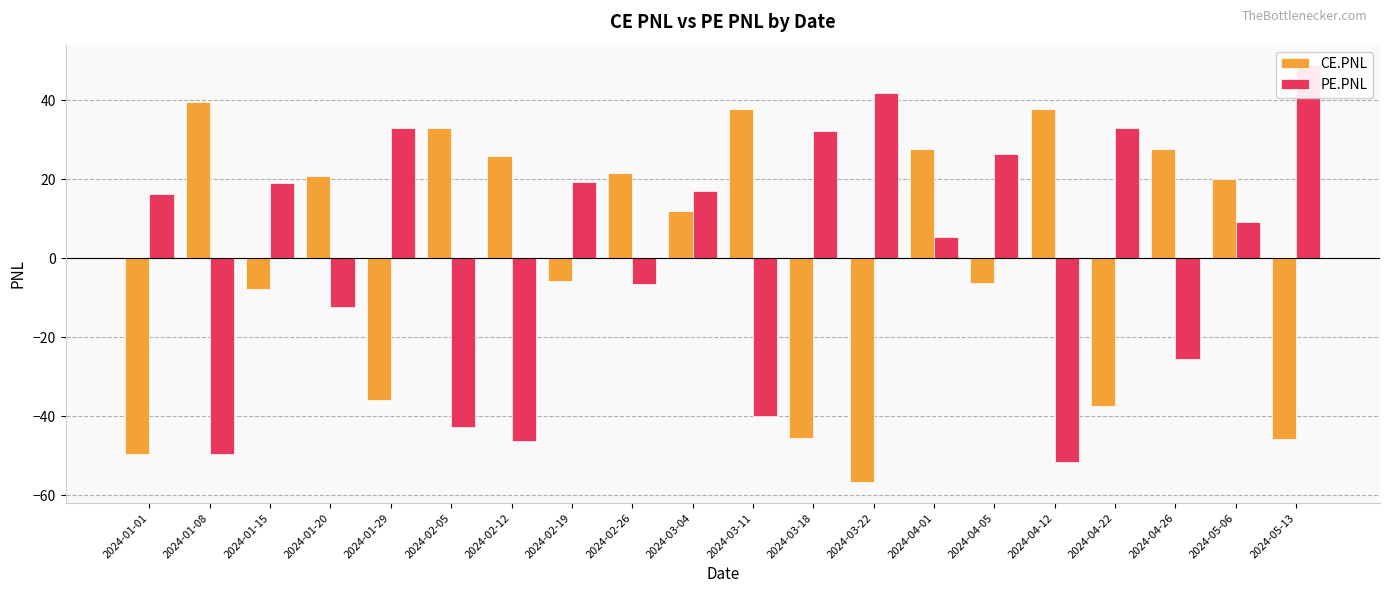

What are all the series names shown in the legend?

CE.PNL, PE.PNL